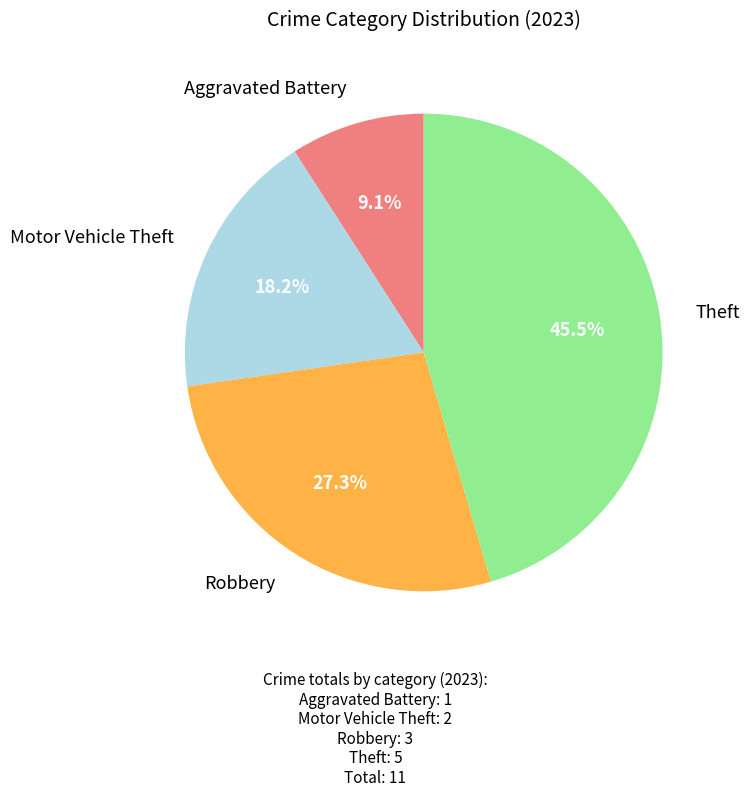

Does any single category account for the majority?

No